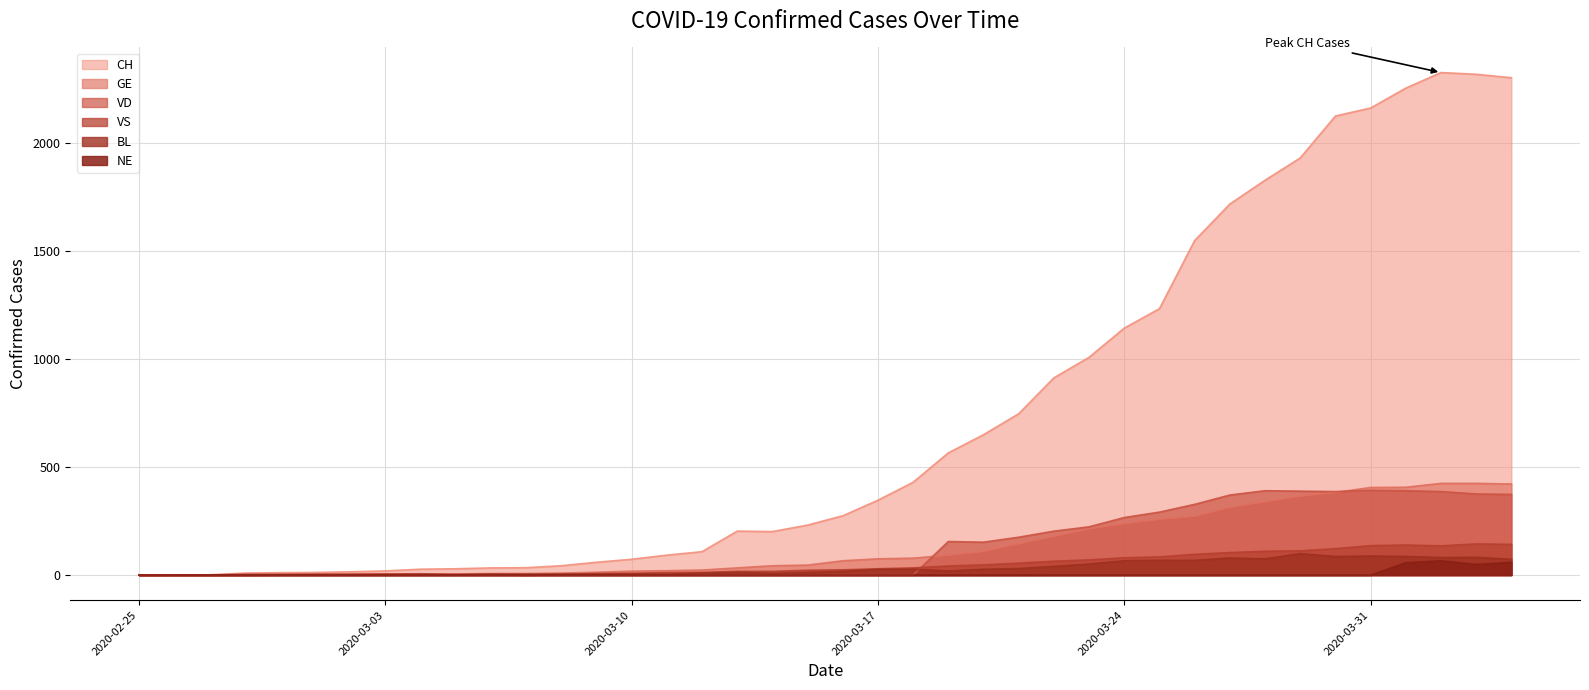

Which has a higher value, 2020-03-12 or 2020-03-28?

2020-03-28